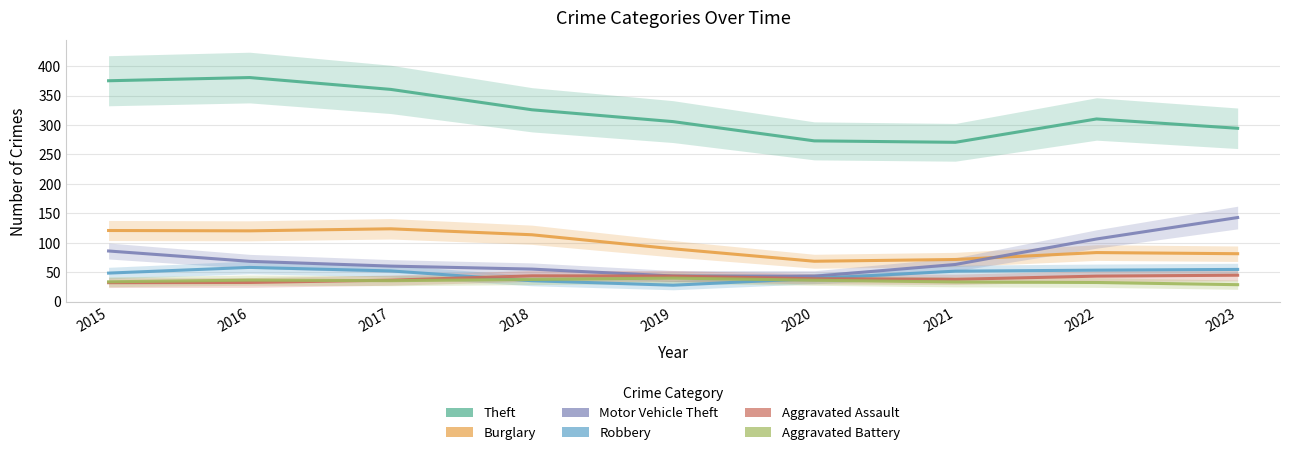

How many data points in Motor Vehicle Theft are less than 62?

4